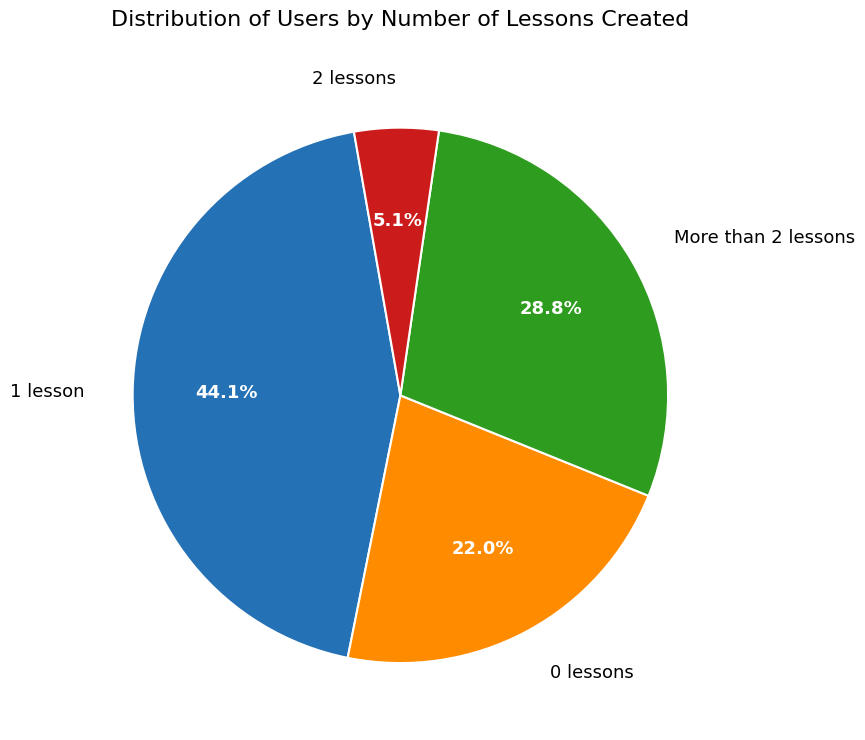

To the nearest percent, what is the difference between the largest and smallest slice percentages?

39%